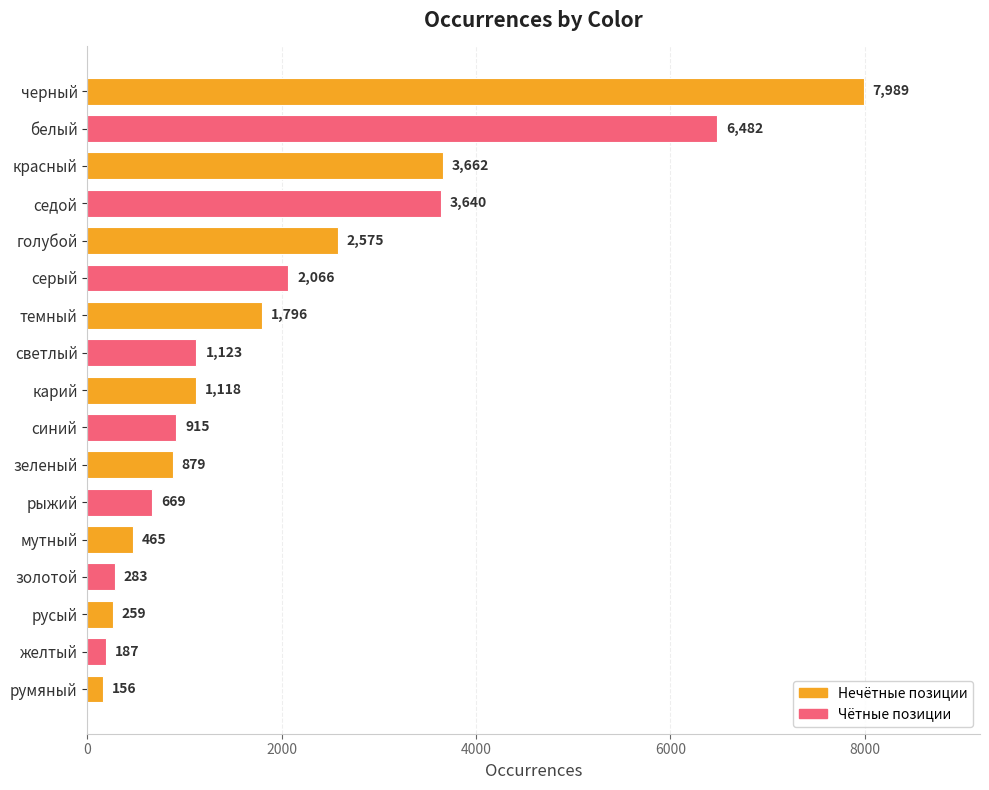

Is it true that the value at седой is 1472?

False